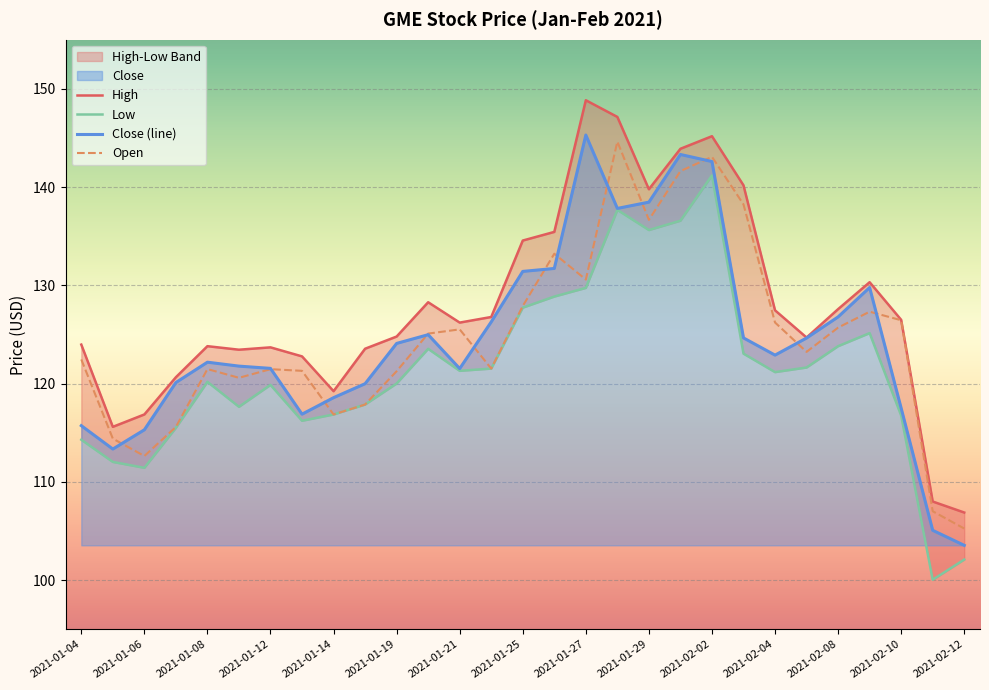

What is the average value of the High series?

127.8